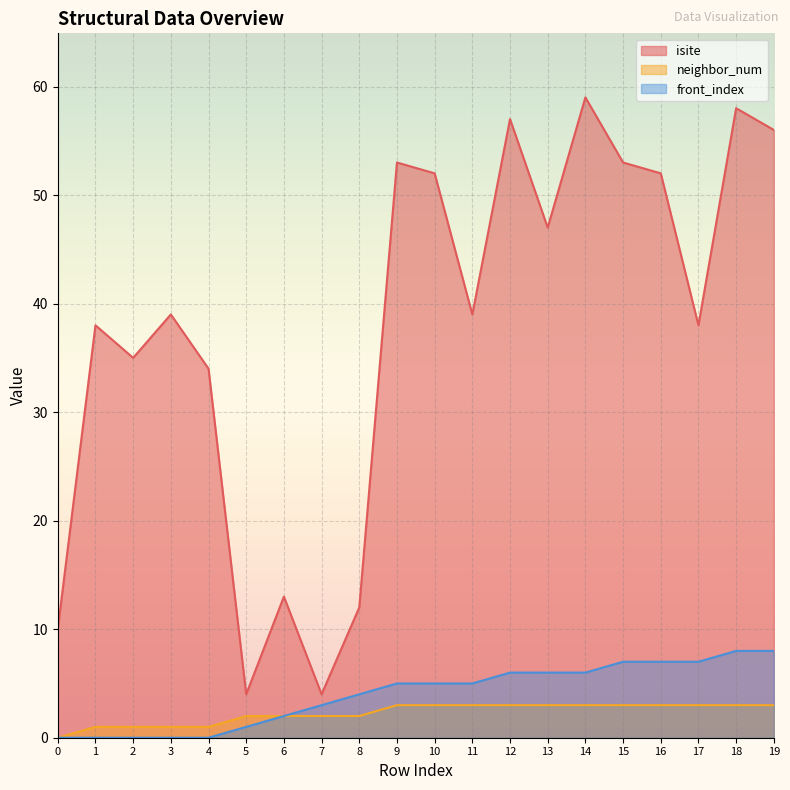

Reading left to right, extract all data points from this chart.

isite: 0=10	1=38	2=35	3=39	4=34	5=4	6=13	7=4	8=12	9=53	10=52	11=39	12=57	13=47	14=59	15=53	16=52	17=38	18=58	19=56
neighbor_num: 0=0	1=1	2=1	3=1	4=1	5=2	6=2	7=2	8=2	9=3	10=3	11=3	12=3	13=3	14=3	15=3	16=3	17=3	18=3	19=3
front_index: 0=0	1=0	2=0	3=0	4=0	5=1	6=2	7=3	8=4	9=5	10=5	11=5	12=6	13=6	14=6	15=7	16=7	17=7	18=8	19=8